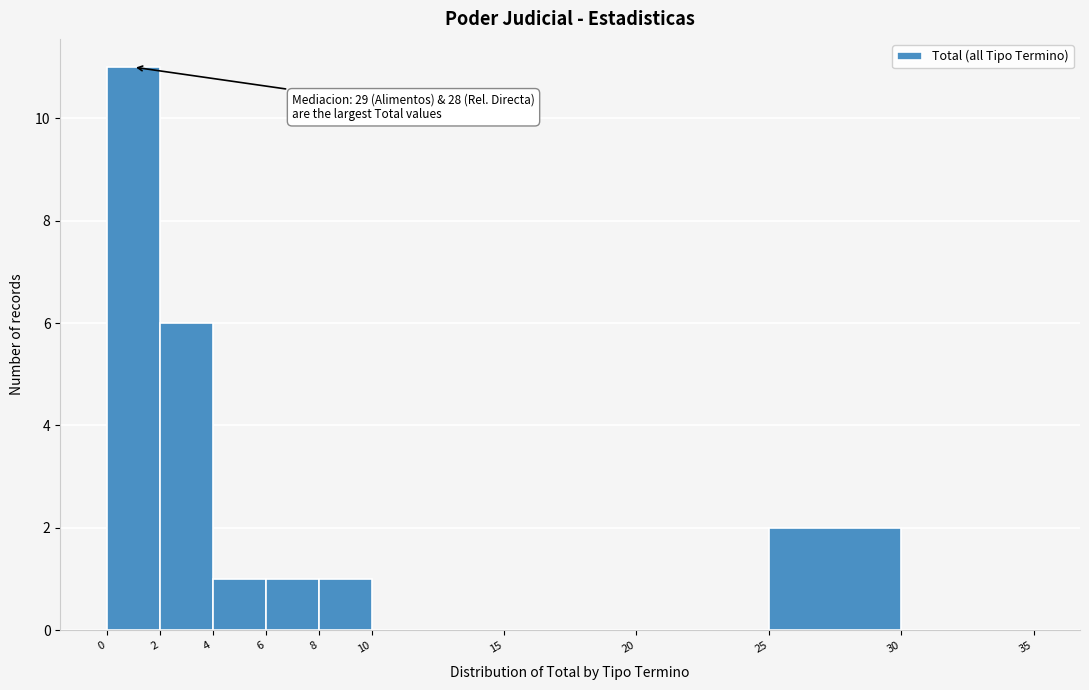

Which range on the x-axis has the tallest bar?

0 to 2